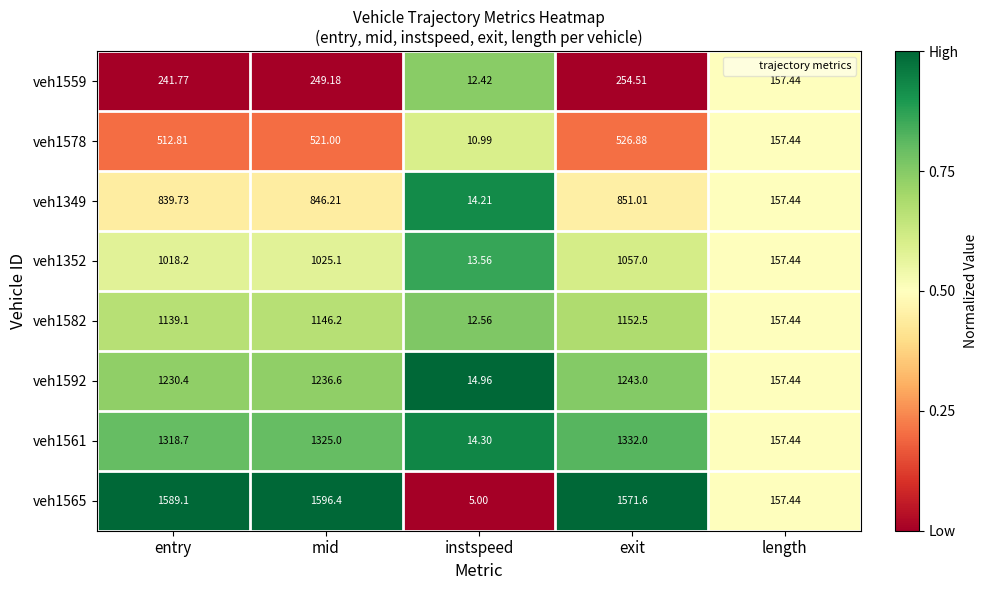

Count the number of categories in the chart.

5